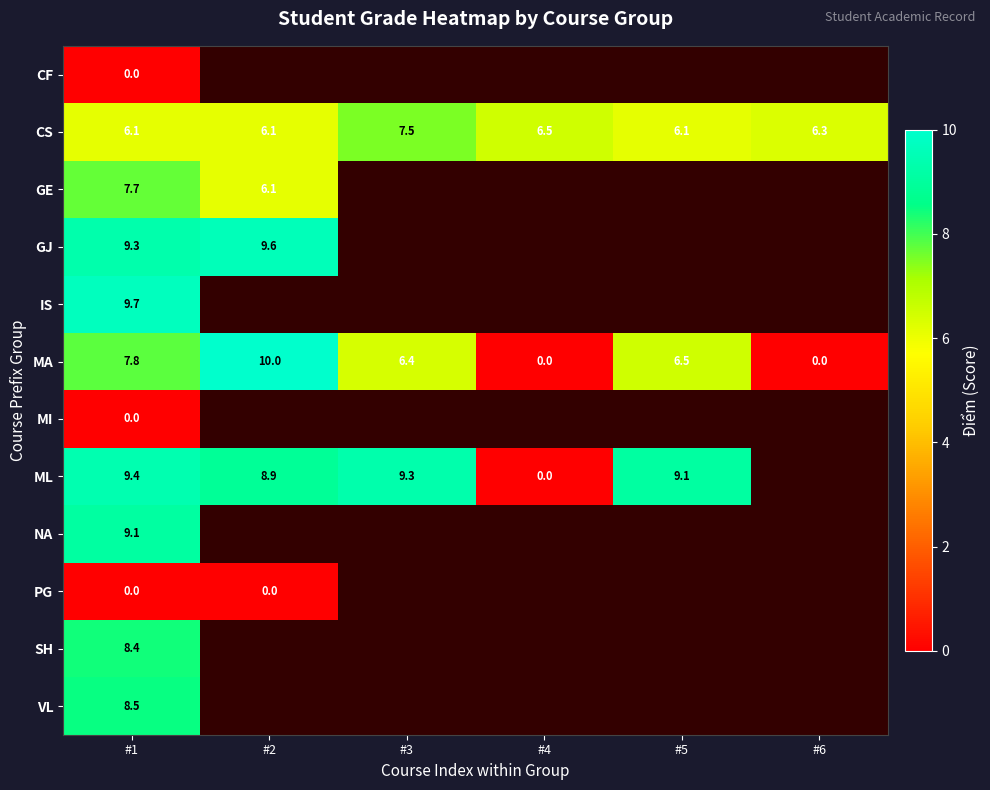

What is the difference between the second highest and second lowest values in the MA series?

7.8